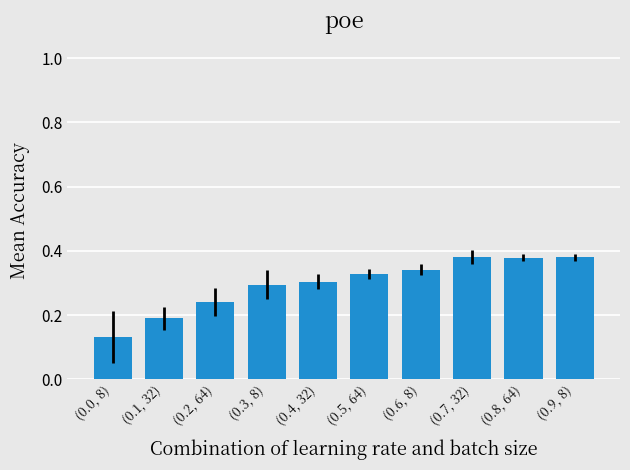

How many bars are there in total?

10